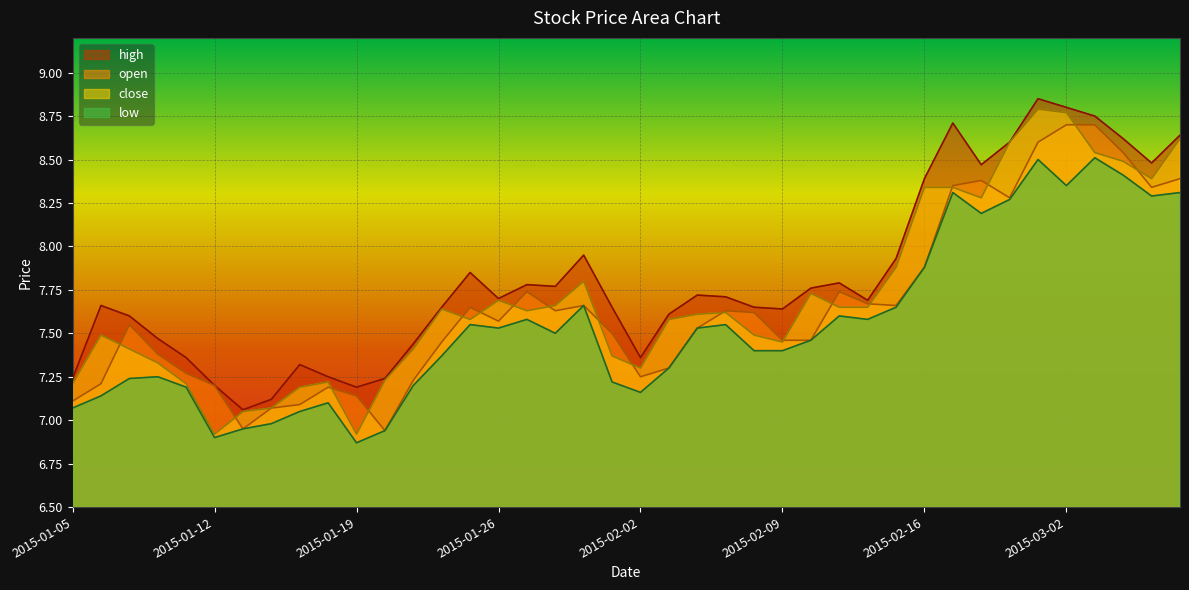

What is the label of the 30th point from the right?

2015-01-19